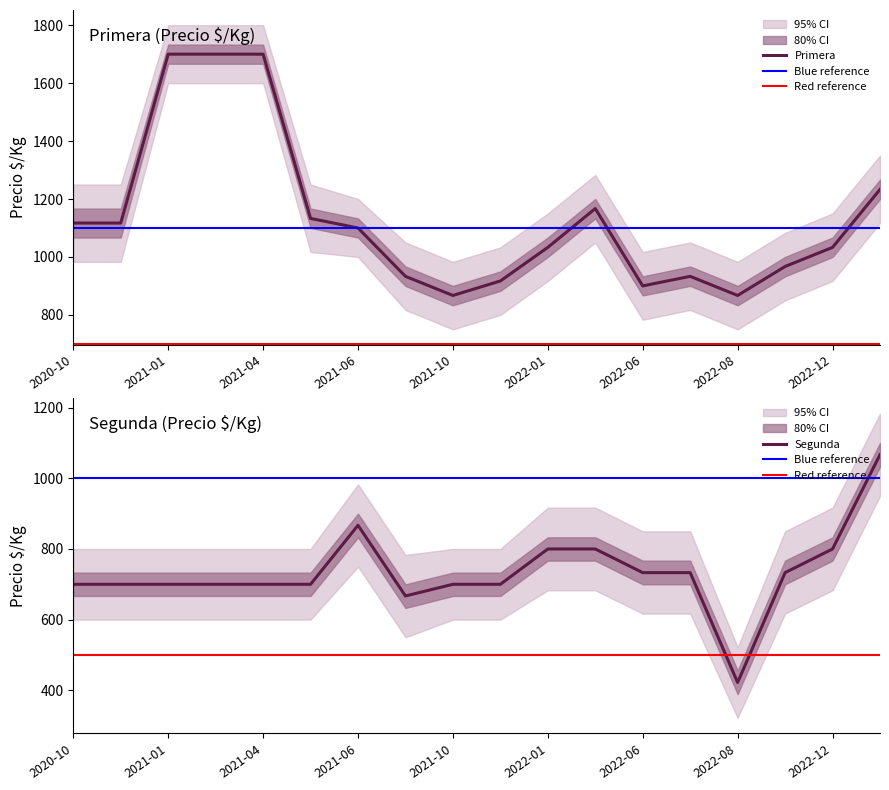

Between 2021-04 and 2023-01, which series saw the biggest shift?

Primera